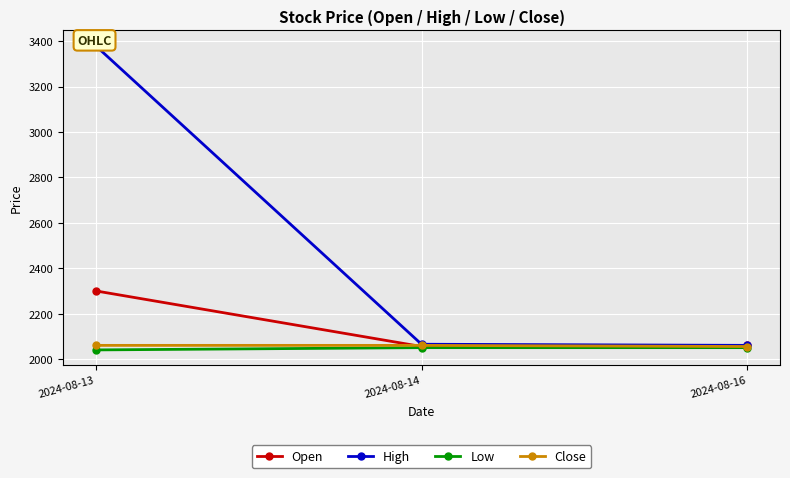

What is the difference between the second highest and minimum values in the Open series?

5